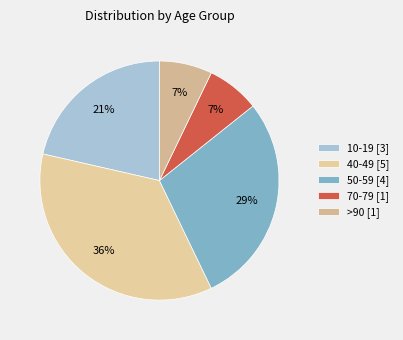

How many slices are in this pie chart?

5